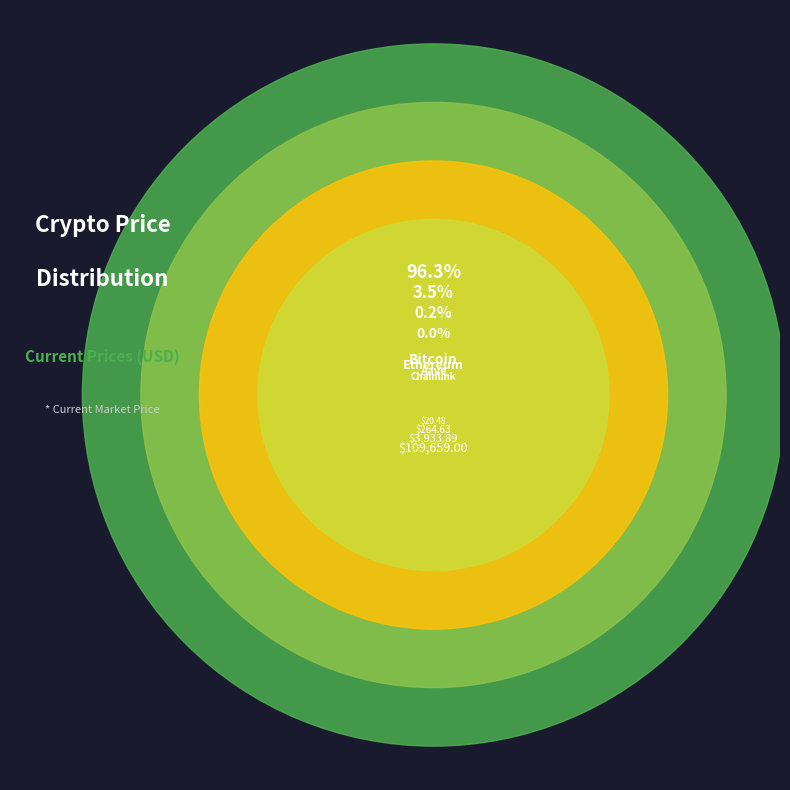

Count the number of slices in the pie.

4